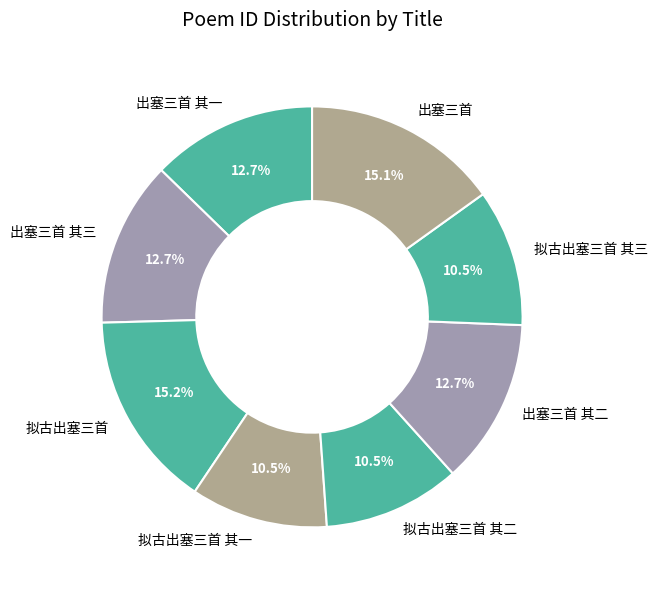

What percentage is NOT represented by 出塞三首 其一?

87.3%